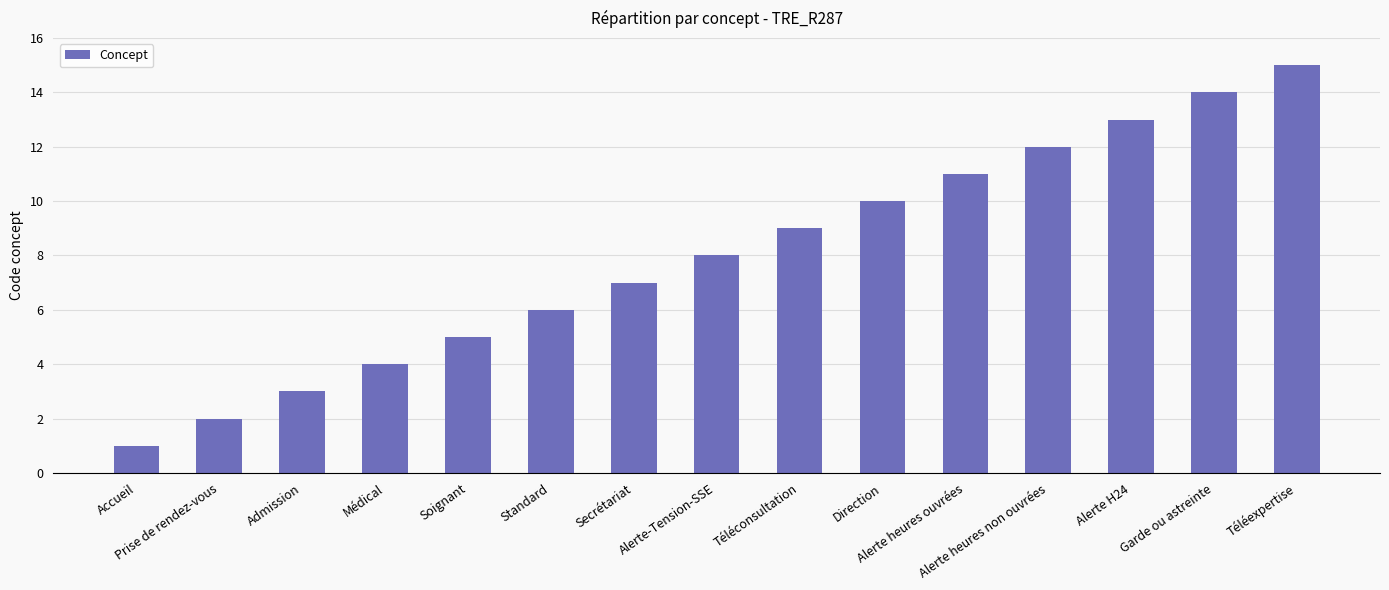

Reading right to left, what are all the values shown in this chart?

Téléexpertise=15	Garde ou astreinte=14	Alerte H24=13	Alerte heures non ouvrées=12	Alerte heures ouvrées=11	Direction=10	Téléconsultation=9	Alerte-Tension-SSE=8	Secrétariat=7	Standard=6	Soignant=5	Médical=4	Admission=3	Prise de rendez-vous=2	Accueil=1